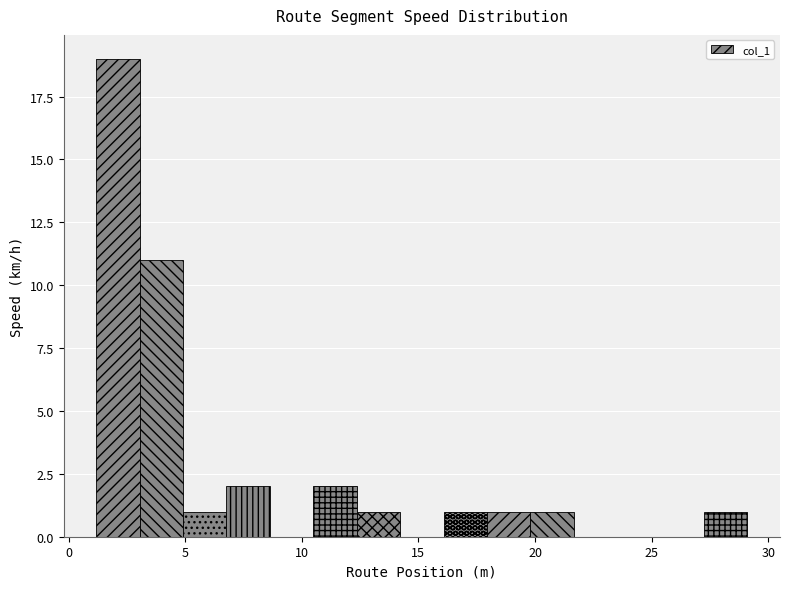

Read against the x-axis, roughly where is the centre of the tallest bar?

2.0